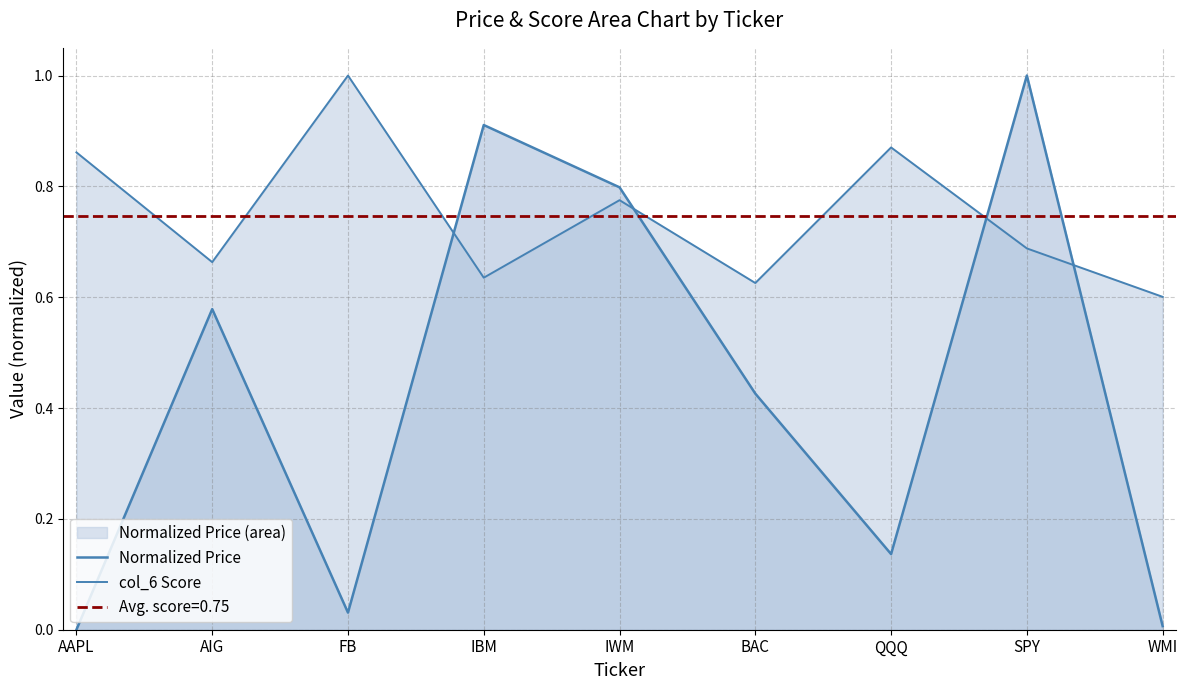

True or false: Normalized Price has a value of 0.0 at AAPL.

True